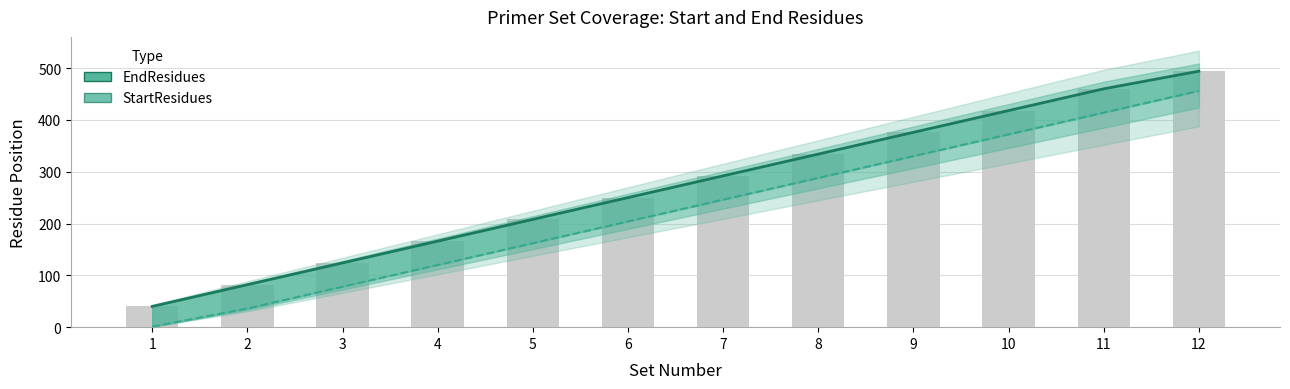

Reading left to right, extract all data points from this chart.

EndResidues: 40	82	124	166	208	250	292	334	376	418	460	494
StartResidues: 1	36	78	120	162	204	246	288	330	372	414	456